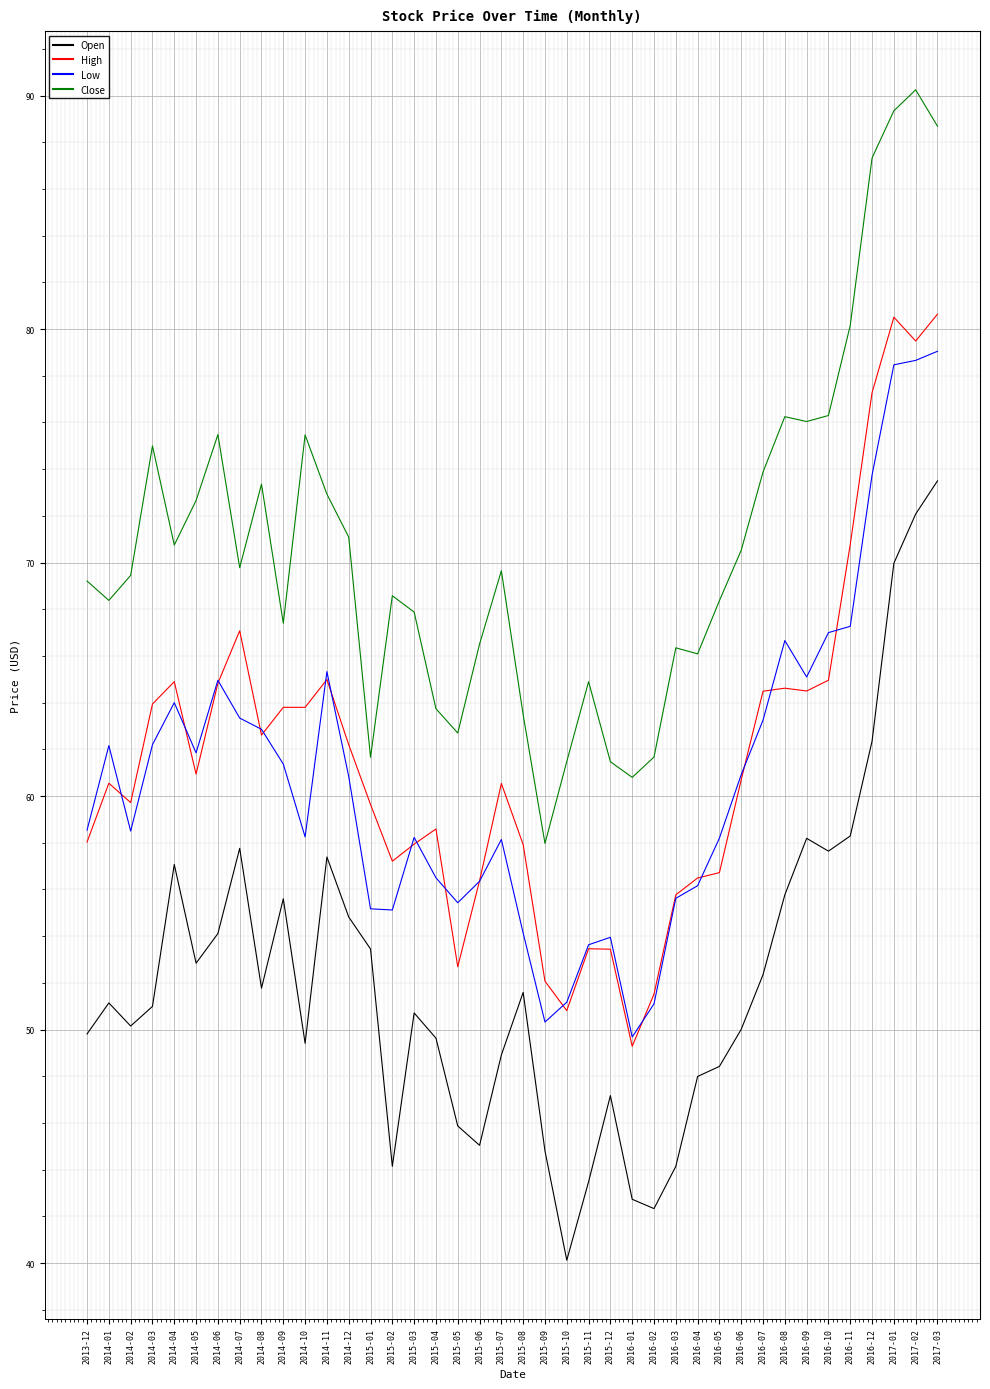

What is the total value across all series at 2016-03?

221.9